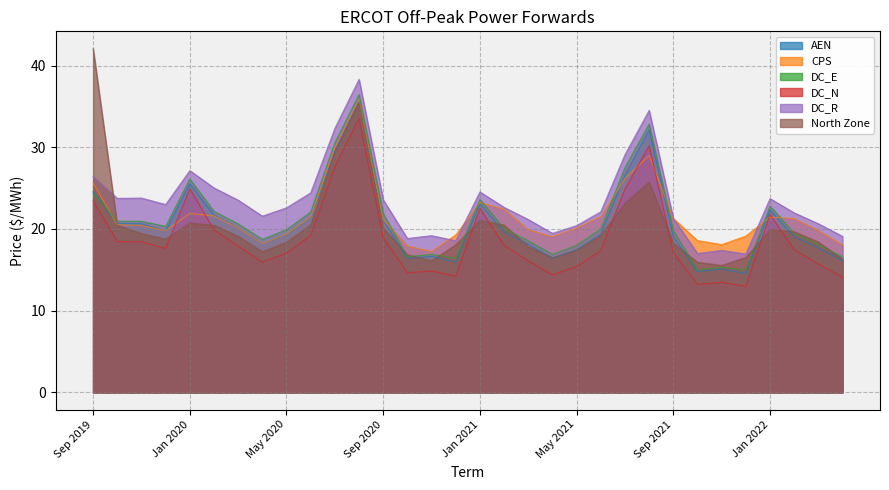

At how many categories does at least one series exceed 40?

1